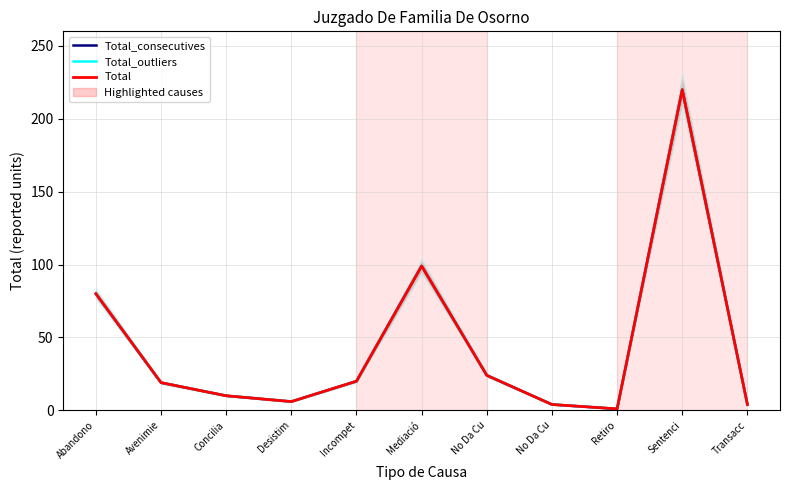

Reading left to right, what are all the values shown in this chart?

Total_consecutives: Abandono=80	Avenimie=19	Concilia=10	Desistim=6	Incompet=20	Mediació=99	No Da Cu=24	No Da Cu=4	Retiro=1	Sentenci=220	Transacc=4
Total_outliers: Abandono=80	Avenimie=19	Concilia=10	Desistim=6	Incompet=20	Mediació=99	No Da Cu=24	No Da Cu=4	Retiro=1	Sentenci=220	Transacc=4
Total: Abandono=80	Avenimie=19	Concilia=10	Desistim=6	Incompet=20	Mediació=99	No Da Cu=24	No Da Cu=4	Retiro=1	Sentenci=220	Transacc=4